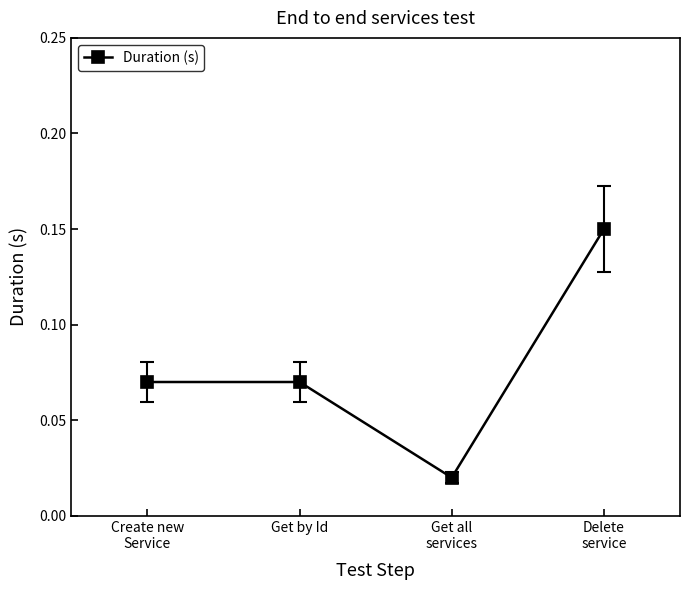

How many values are between 0 and 1?

4